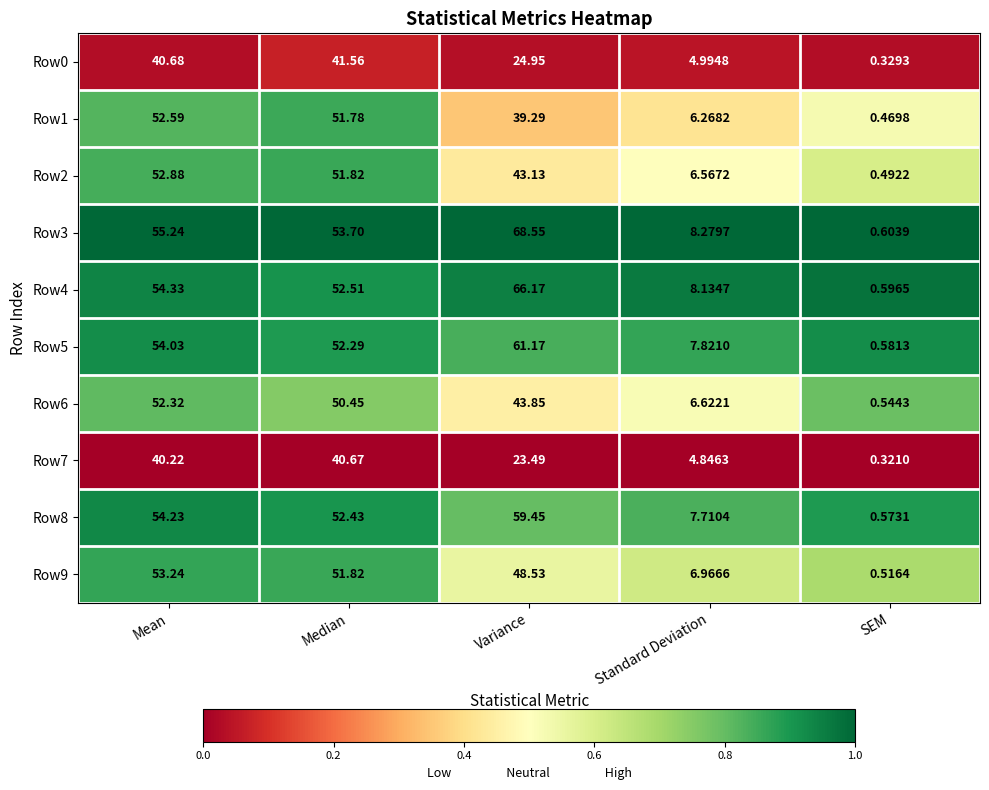

List the labels in order of Row5 value, largest first.

Variance, Mean, Median, Standard Deviation, SEM